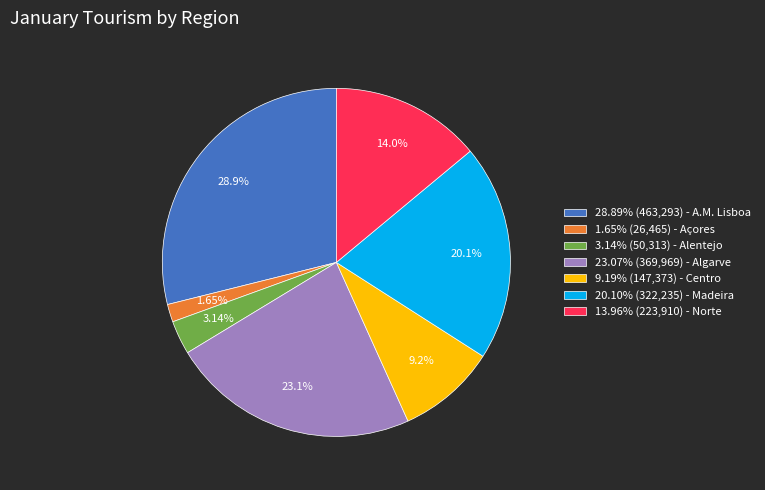

Which slice is the largest?

28.89% (463,293) - A.M. Lisboa